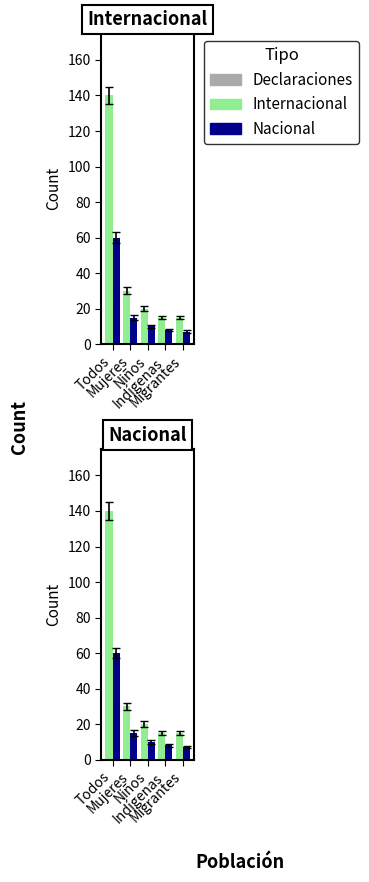

What is the difference between the maximum and minimum values in the Nacional series?

53